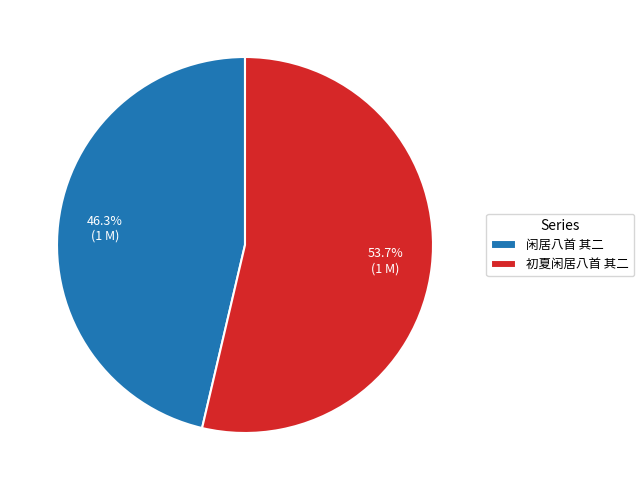

Which category has the smallest portion of the pie?

闲居八首 其二